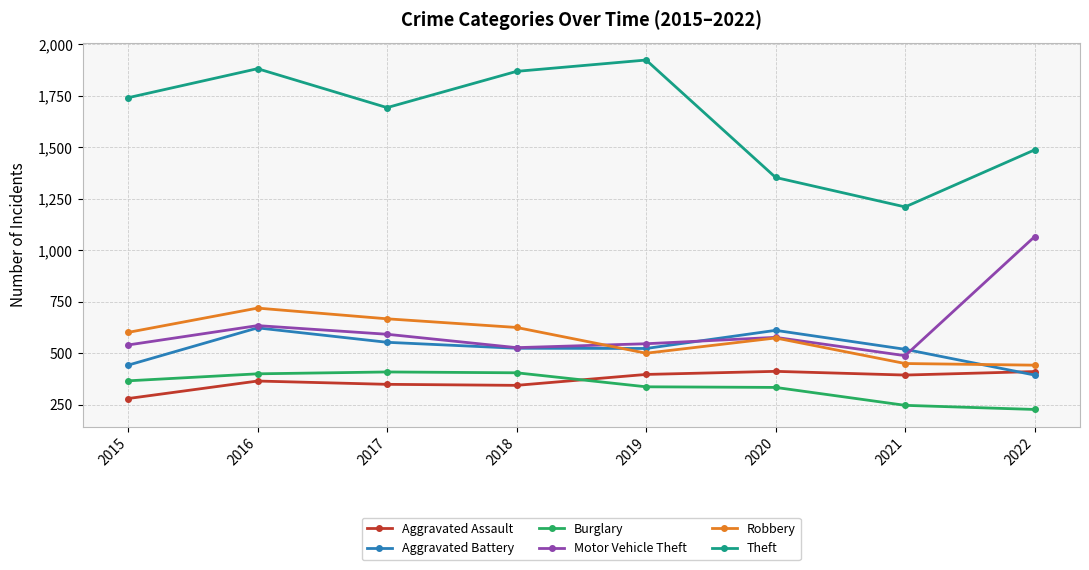

True or false: Robbery has a value of 451 at 2021.

True